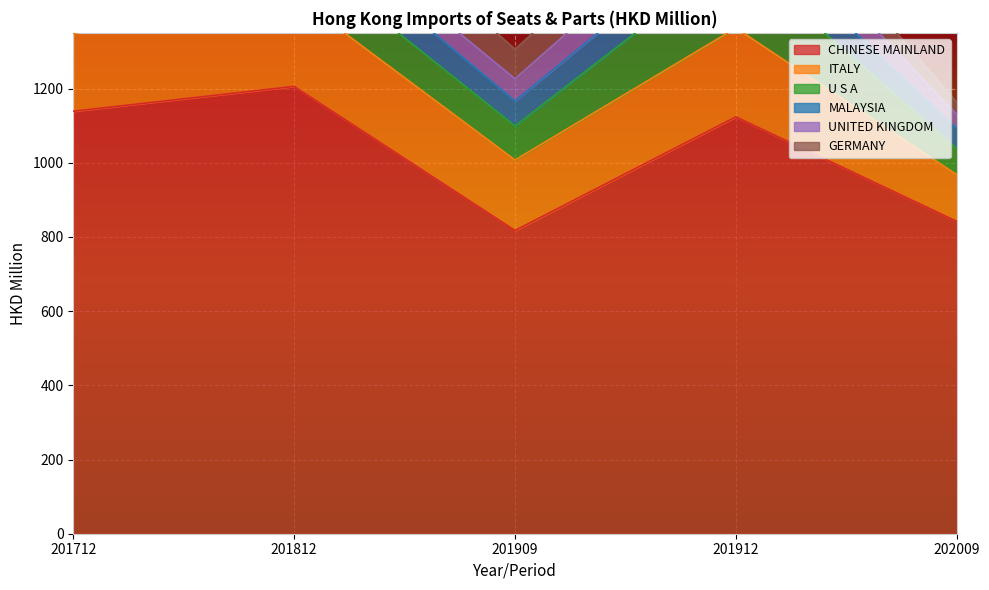

List the labels in order of MALAYSIA value, largest first.

201912, 201812, 201909, 201712, 202009